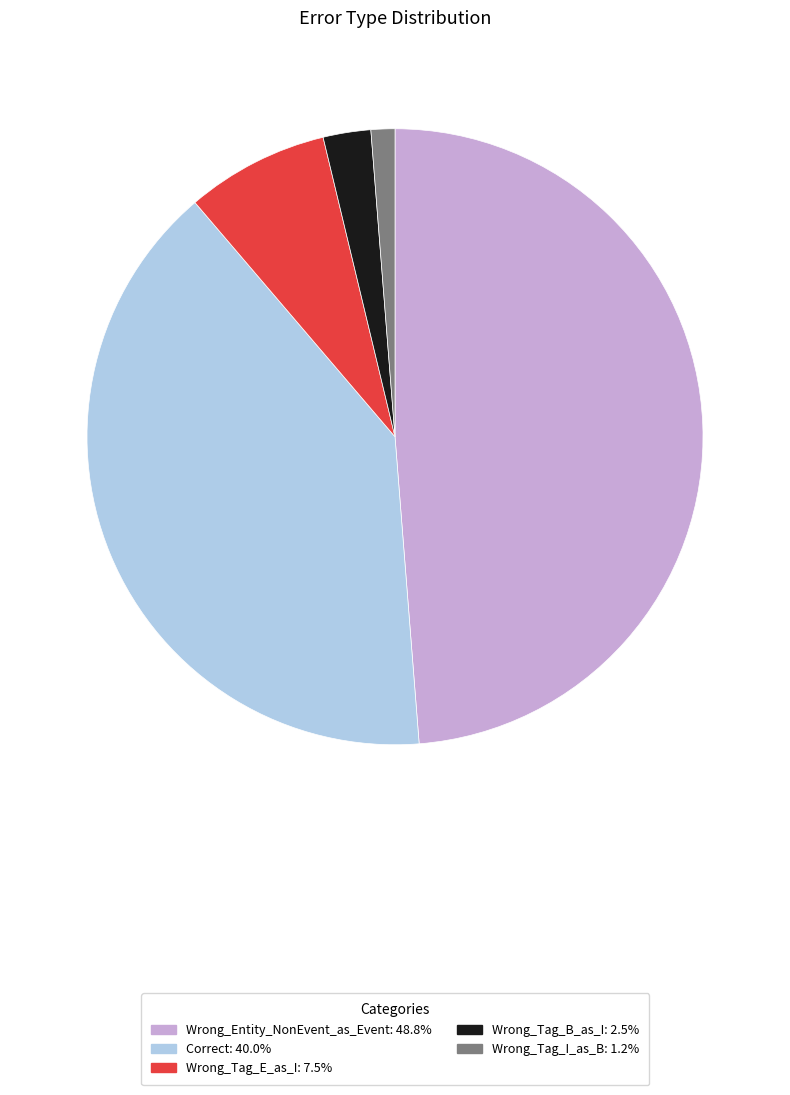

Combined, do Wrong_Entity_NonEvent_as_Event and Wrong_Tag_B_as_I account for over 50%?

Yes